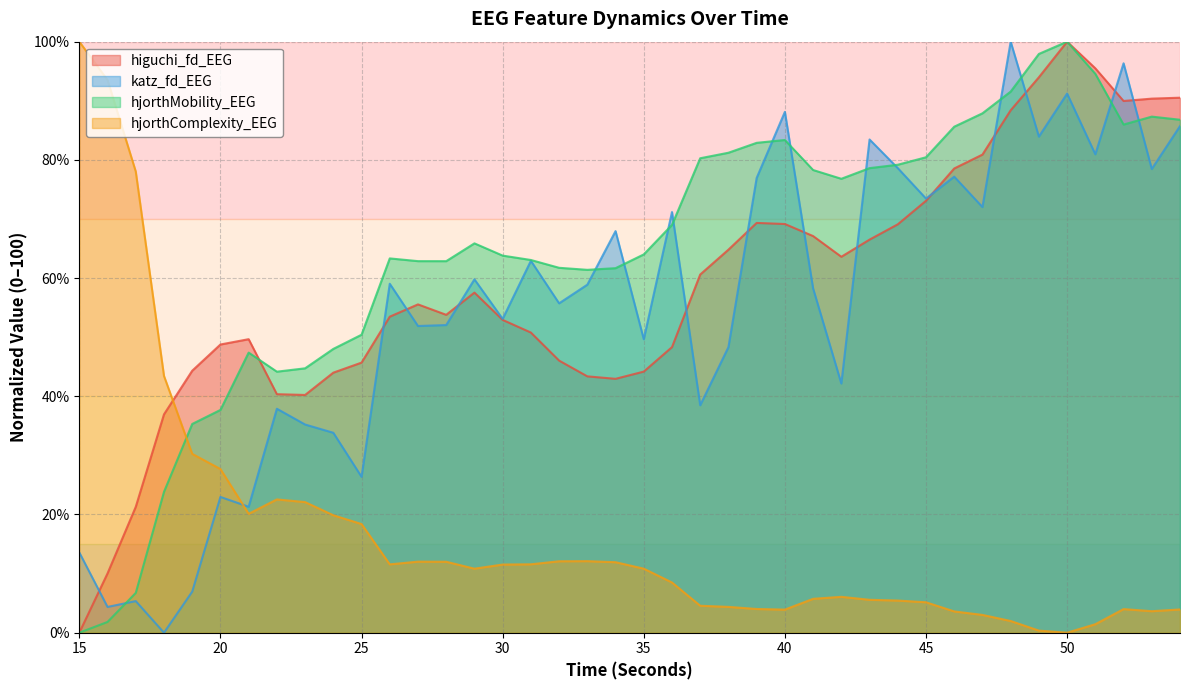

What is the spread (max minus min) of values at 46?

82.0